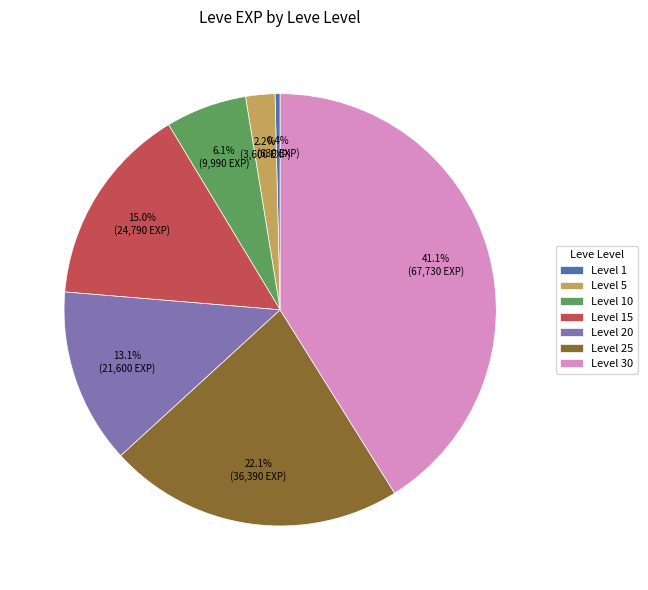

Does any single category account for the majority?

No